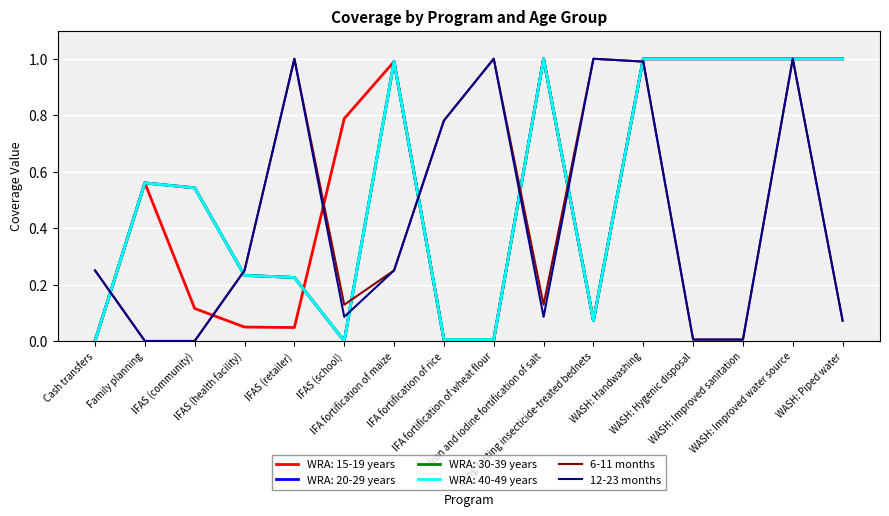

Which label corresponds to the smallest value in the chart?

Family planning